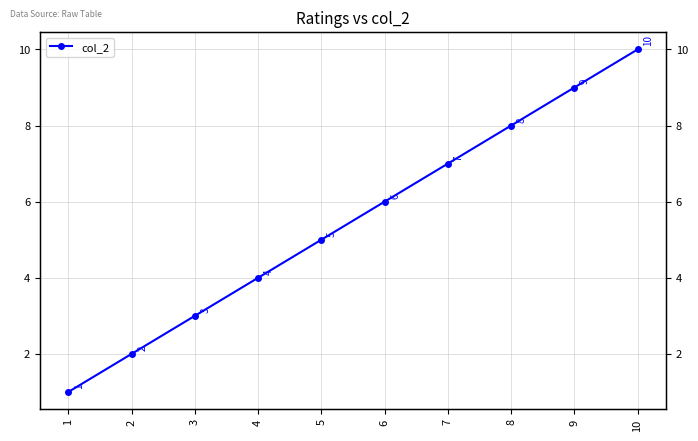

What is the sum of the values at 5 and 3?

8